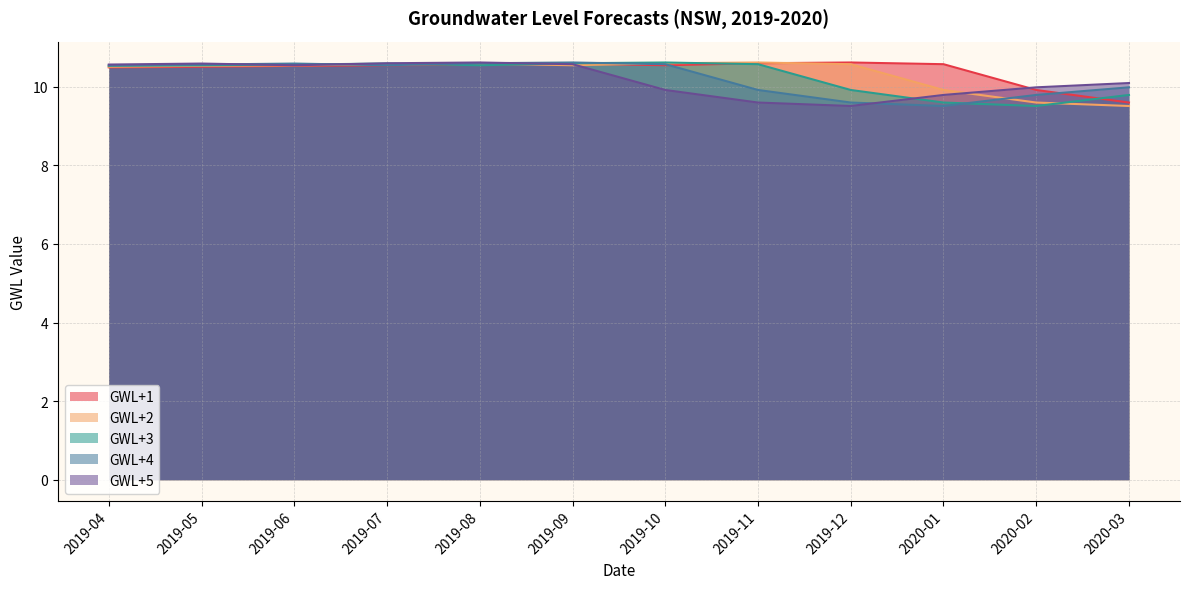

What is the average value of the GWL+4 series?

10.2